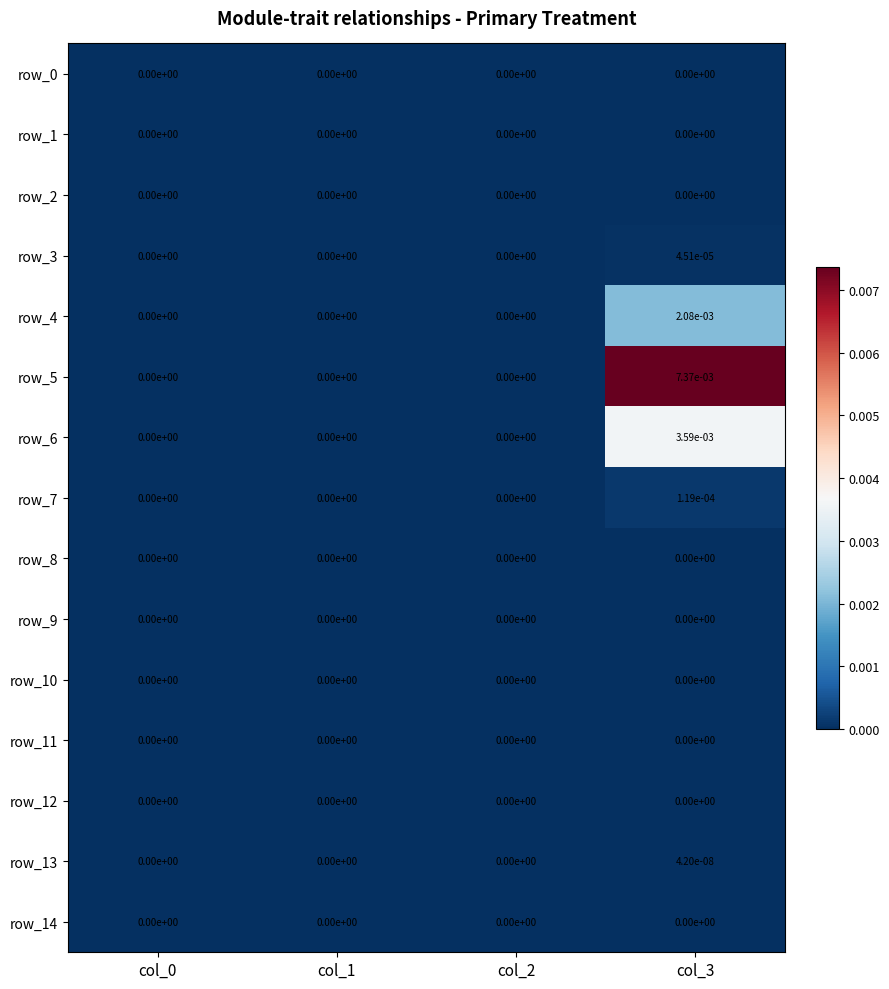

How many series are shown in this chart?

15